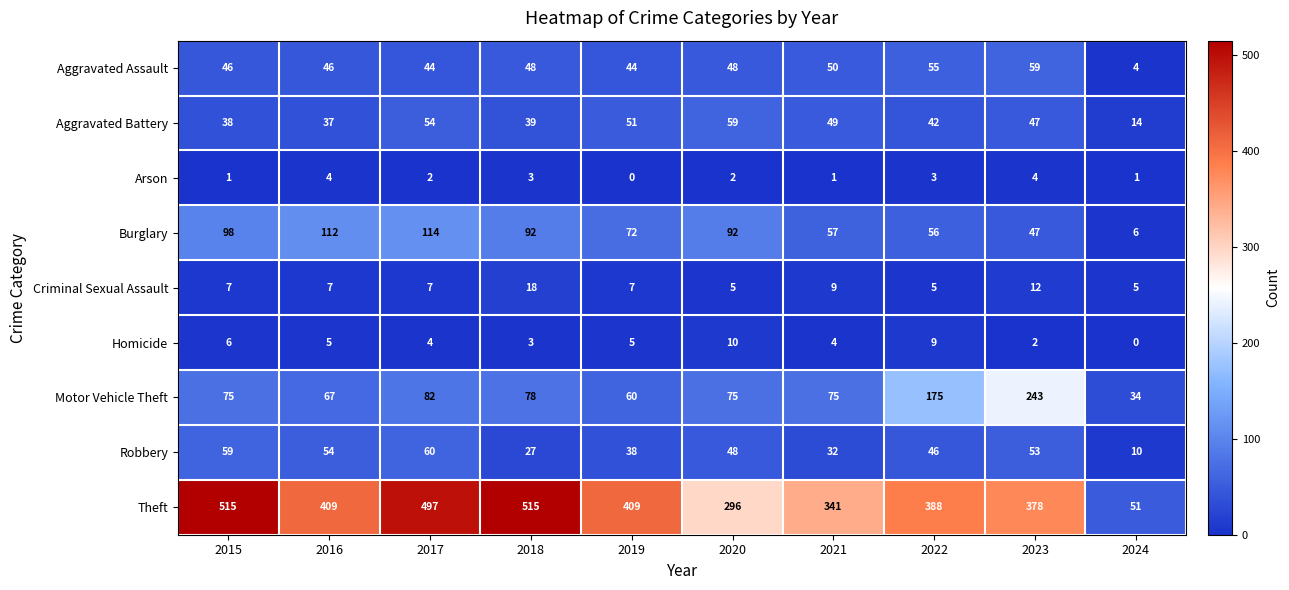

At which category is the sum across all series the highest?

2017